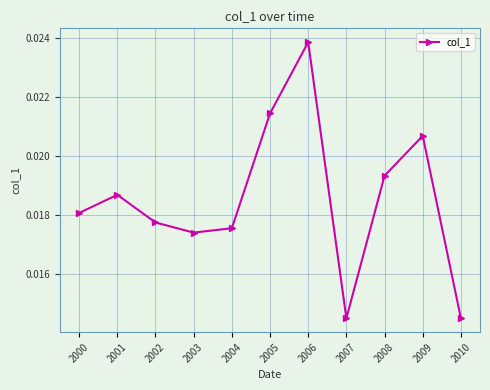

Which label corresponds to the largest value in the chart?

2006